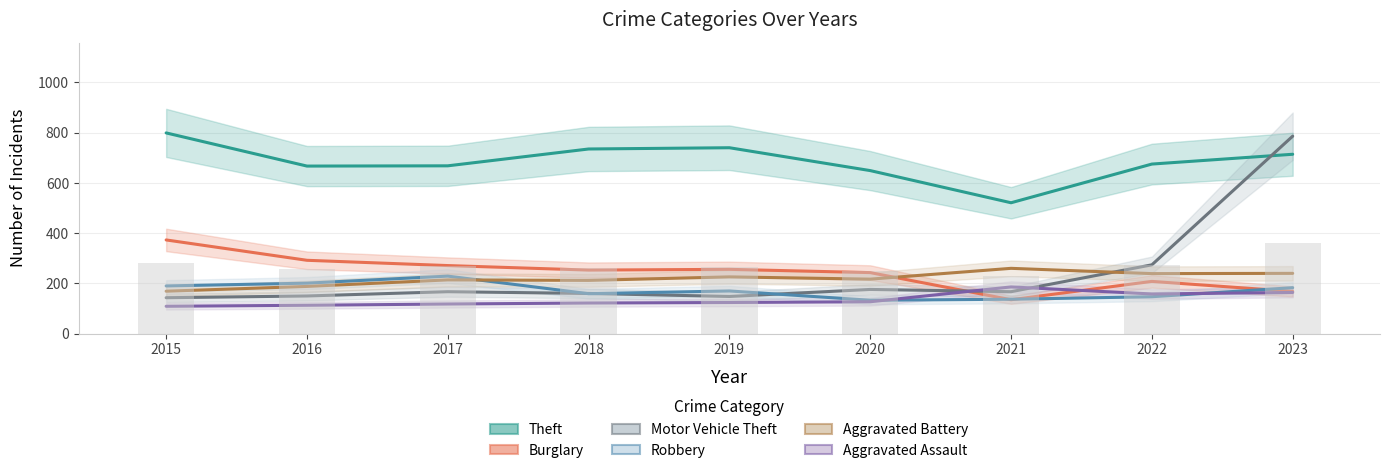

Reading left to right, list all the values displayed in this chart.

Theft: 2015=799	2016=667	2017=668	2018=735	2019=740	2020=649	2021=521	2022=675	2023=714
Burglary: 2015=373	2016=292	2017=271	2018=253	2019=256	2020=243	2021=135	2022=208	2023=168
Motor Vehicle Theft: 2015=143	2016=150	2017=167	2018=160	2019=148	2020=176	2021=167	2022=274	2023=786
Robbery: 2015=190	2016=201	2017=229	2018=159	2019=170	2020=133	2021=137	2022=147	2023=183
Aggravated Battery: 2015=169	2016=188	2017=214	2018=212	2019=226	2020=217	2021=260	2022=239	2023=240
Aggravated Assault: 2015=109	2016=113	2017=118	2018=122	2019=124	2020=127	2021=186	2022=158	2023=164